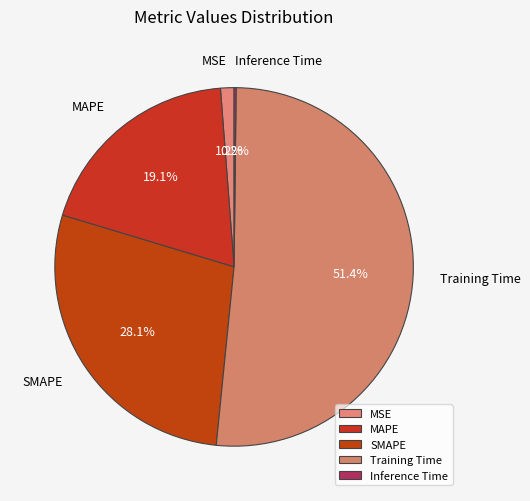

Between SMAPE and Training Time, which is larger?

Training Time